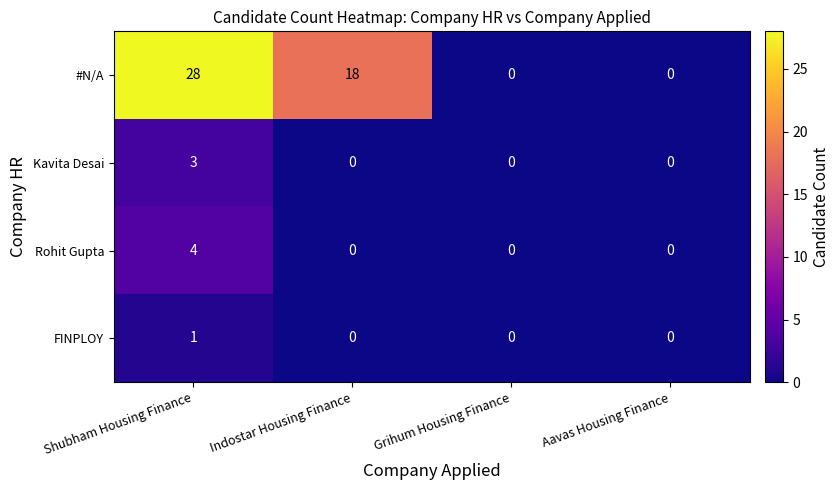

Read the #N/A value at Shubham Housing Finance, to the nearest 10.

30